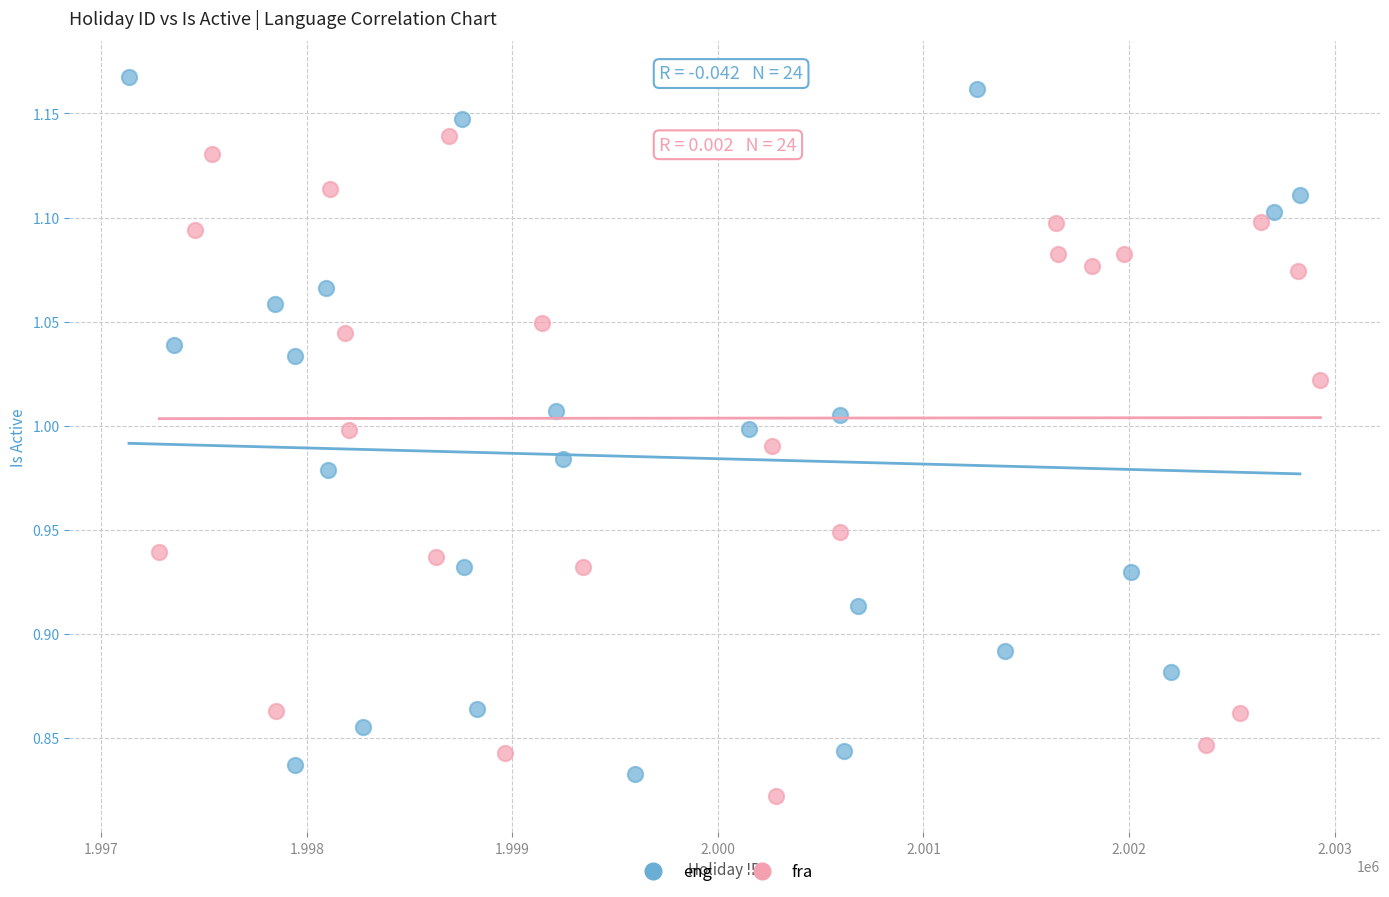

Which series contains the highest Y value?

eng